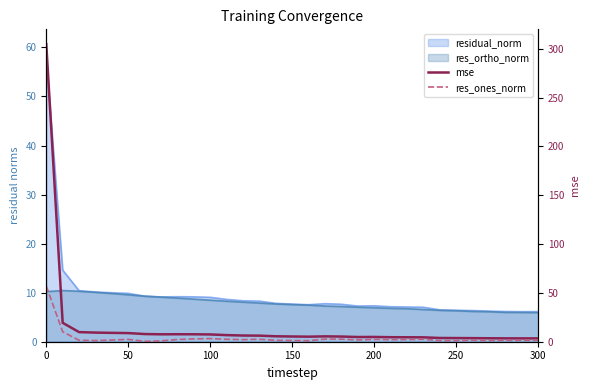

What is the lowest value of the mse series?

3.4